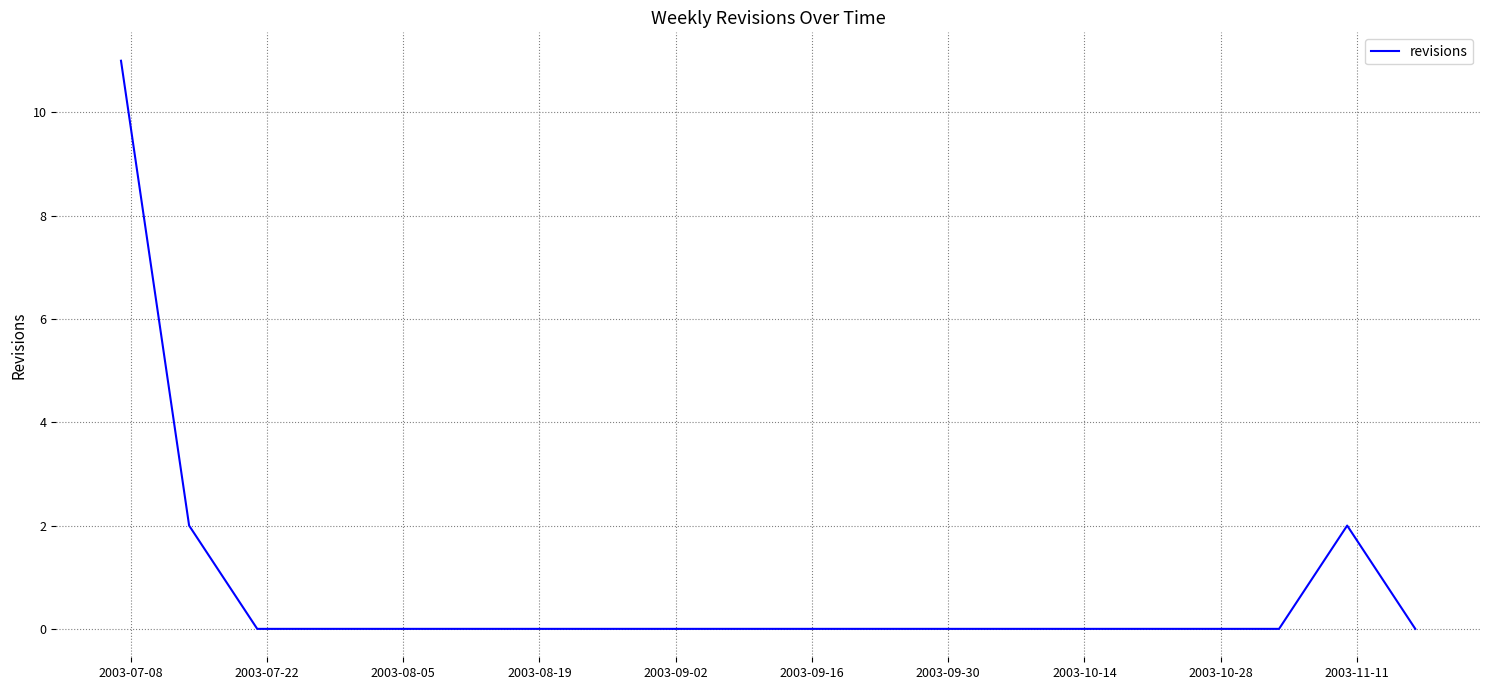

What is the greatest value displayed?

11